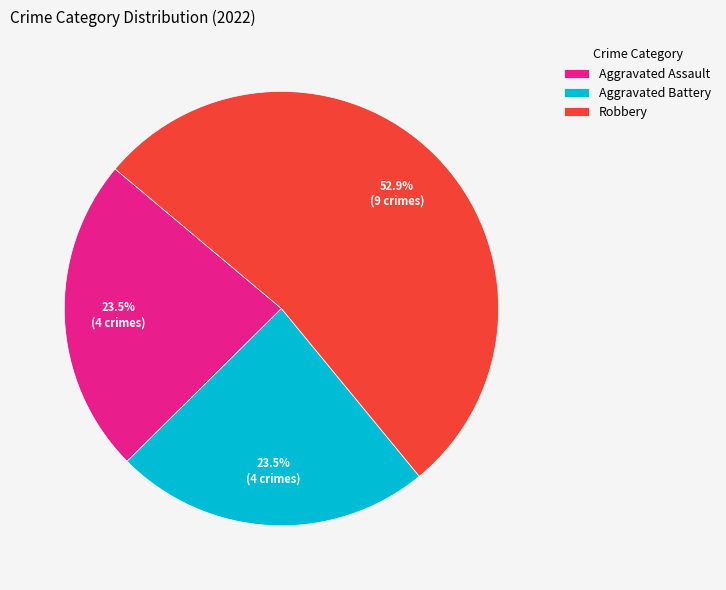

What is the largest slice in the pie chart?

Robbery